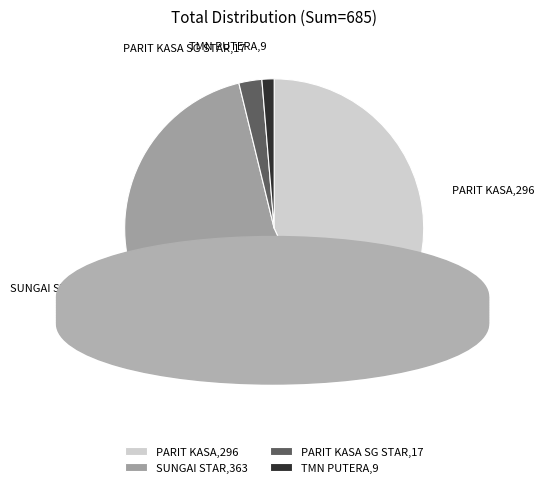

What is the majority slice?

SUNGAI STAR